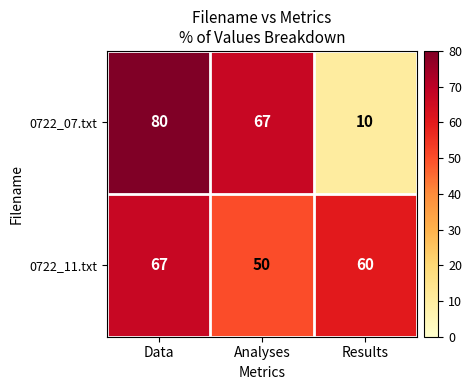

Which label corresponds to the smallest value in the chart?

Results